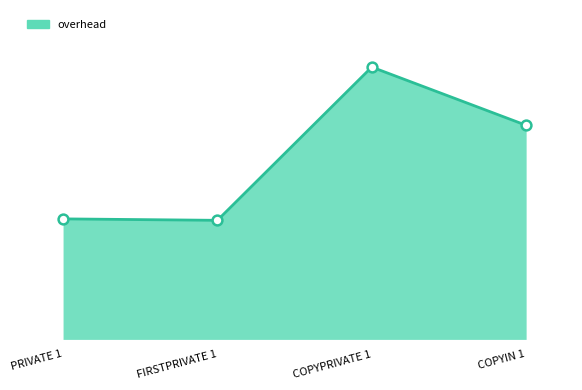

Approximately how many times larger is the value at FIRSTPRIVATE 1 compared to PRIVATE 1?

1.0